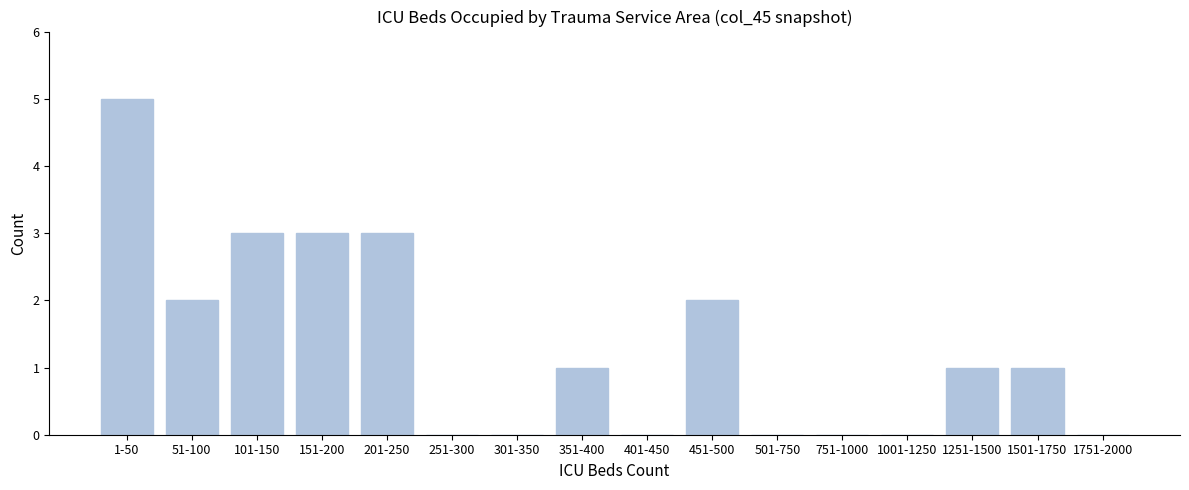

Reading right to left, list all the values displayed in this chart.

1751-2000=0	1501-1750=1	1251-1500=1	1001-1250=0	751-1000=0	501-750=0	451-500=2	401-450=0	351-400=1	301-350=0	251-300=0	201-250=3	151-200=3	101-150=3	51-100=2	1-50=5